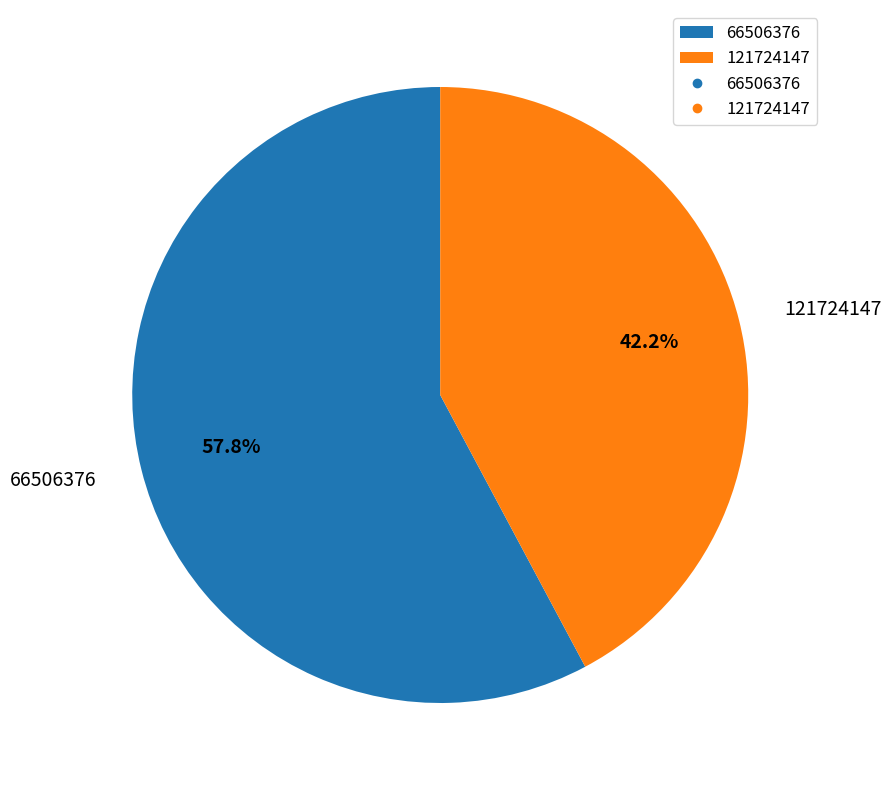

What percentage do 121724147 and 66506376 together represent?

100.0%